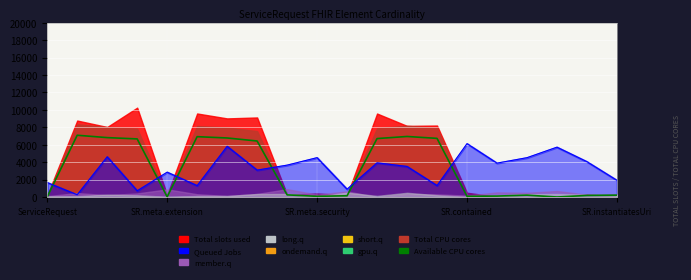

What is the label of the 11th point from the left?

10